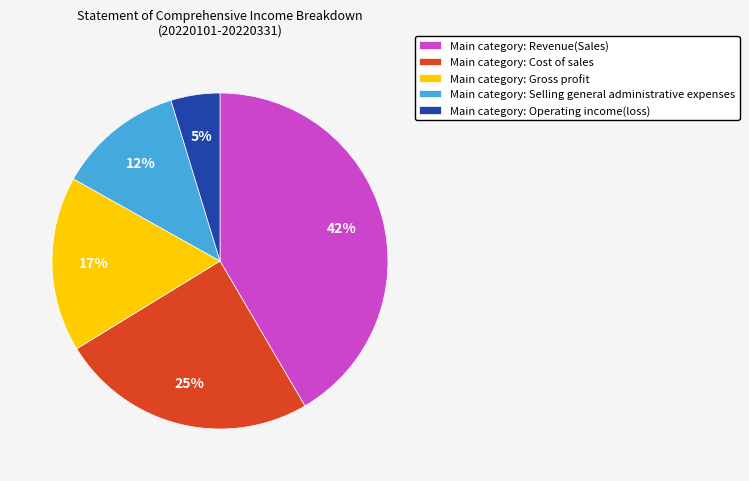

To the nearest percent, what is the average slice percentage?

20%